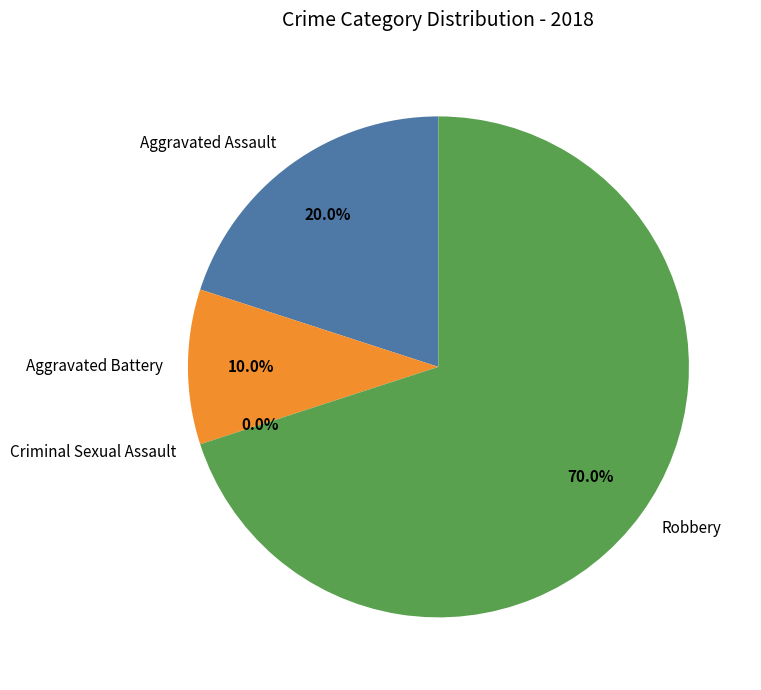

How many slices are in this pie chart?

4